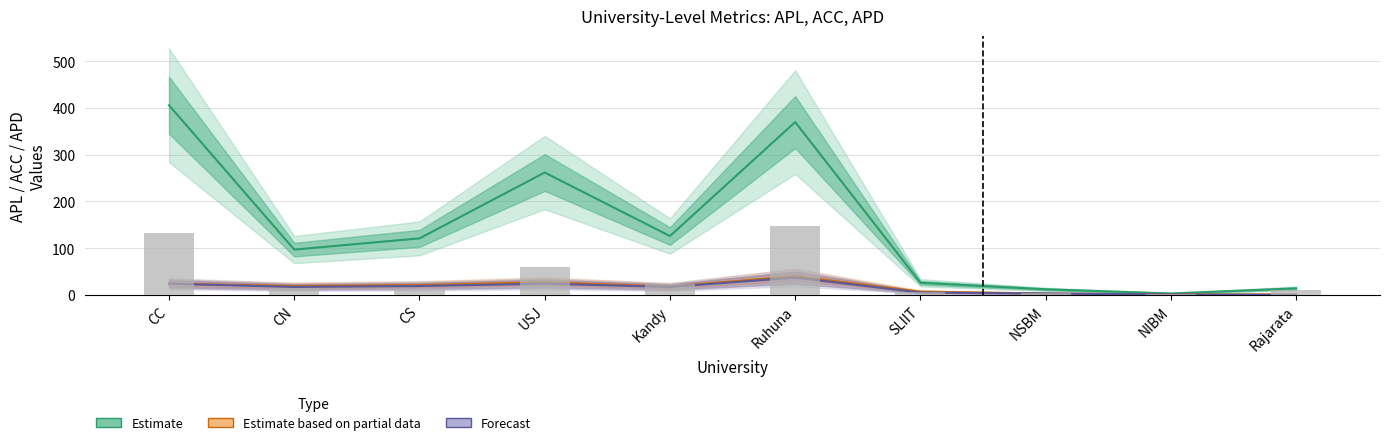

Reading left to right, extract all data points from this chart.

Estimate: CC=406	CN=97	CS=121	USJ=262	Kandy=126	Ruhuna=370	SLIIT=26	NSBM=12	NIBM=3	Rajarata=14
Estimate based on partial data: CC=24	CN=19	CS=21	USJ=27	Kandy=18	Ruhuna=40	SLIIT=7	NSBM=3	NIBM=1	Rajarata=1
Forecast: CC=24	CN=17	CS=19	USJ=24	Kandy=17	Ruhuna=37	SLIIT=5	NSBM=3	NIBM=1	Rajarata=0